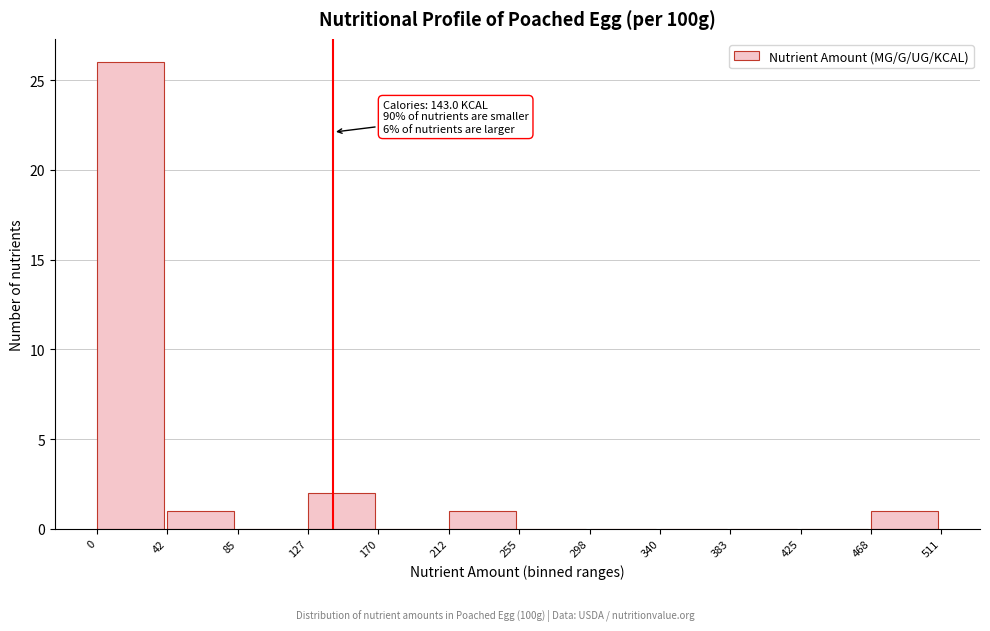

Over which range of the x-axis is the bar tallest?

0 to 42